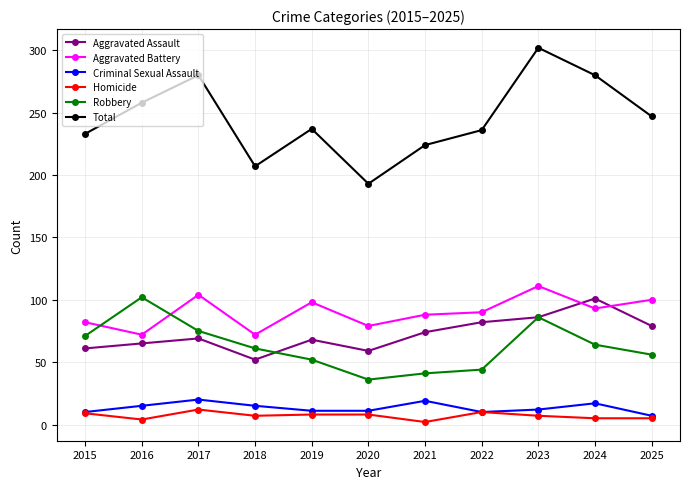

What is the total value across all series at 2017?

560